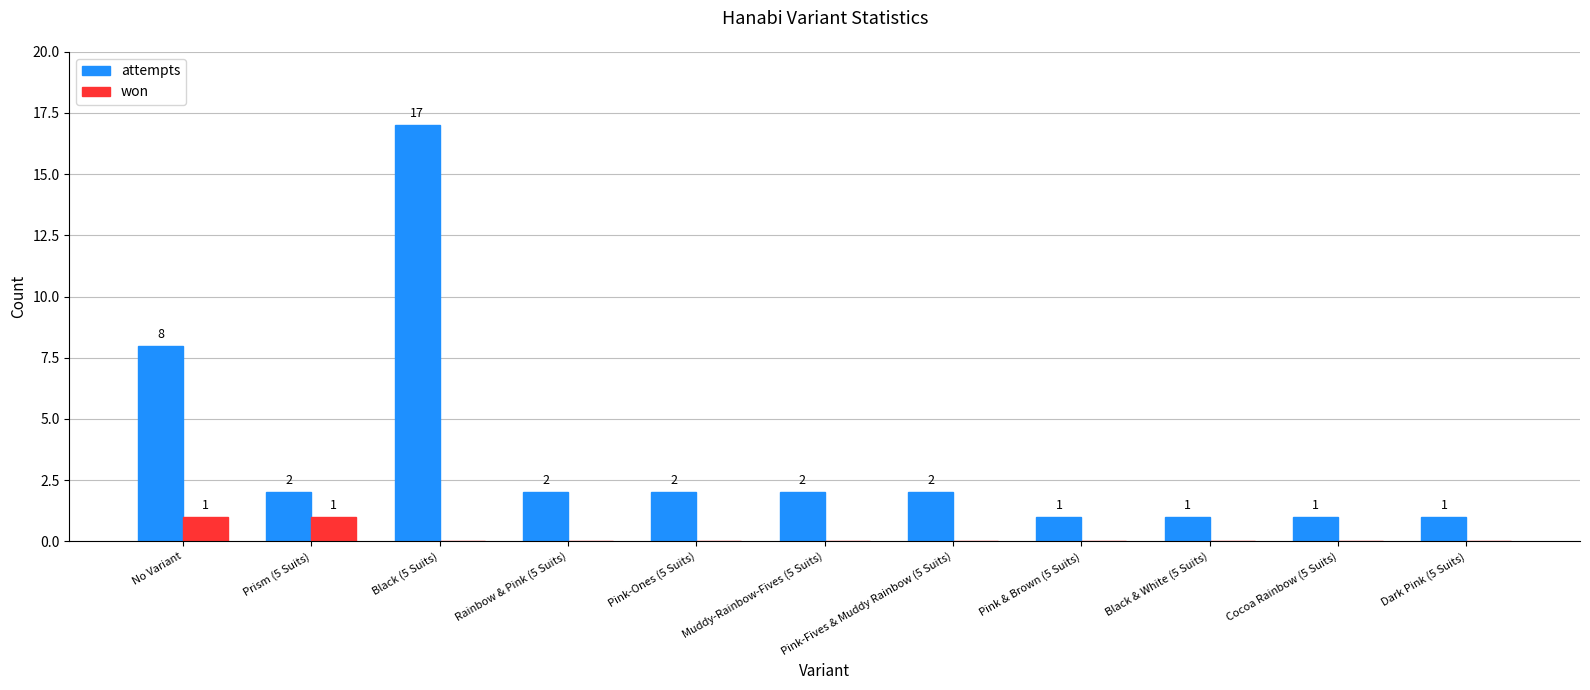

Reading left to right, list all the values displayed in this chart.

attempts: 8	2	17	2	2	2	2	1	1	1	1
won: 1	1	0	0	0	0	0	0	0	0	0